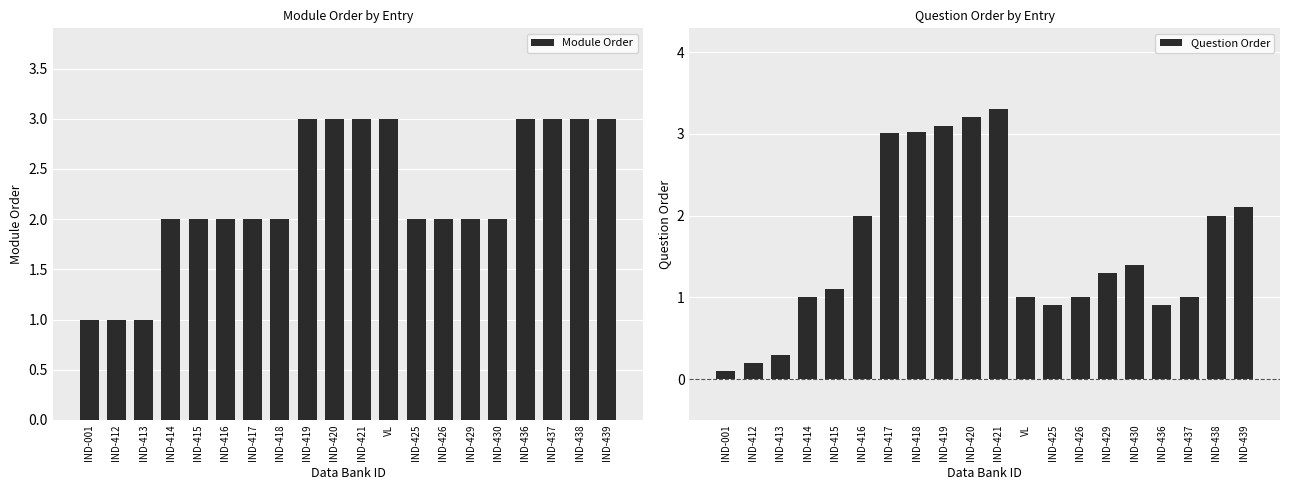

At how many categories does at least one series exceed 2?

10